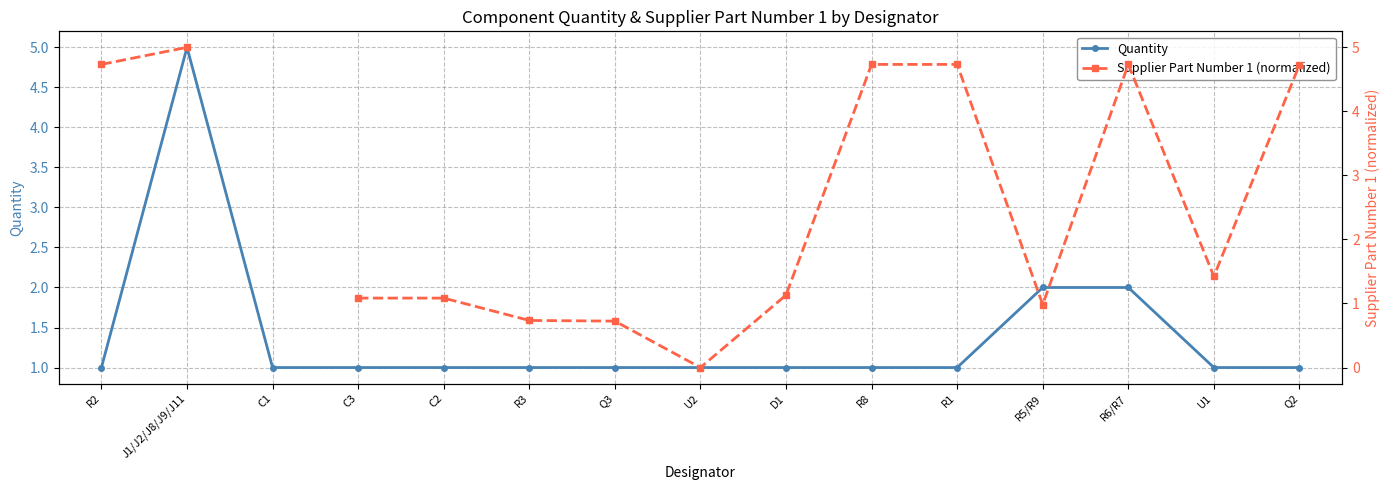

Where is the first local minimum for Supplier Part Number 1 (normalized)?

U2